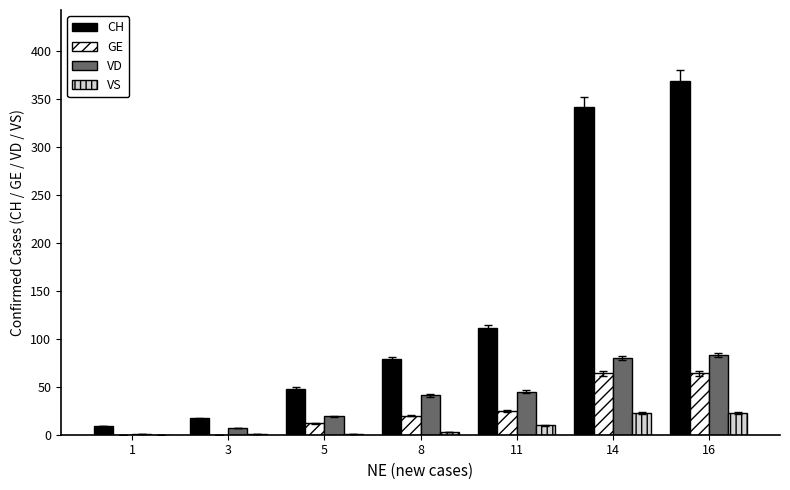

Where is VD nearest to the value 42?

8